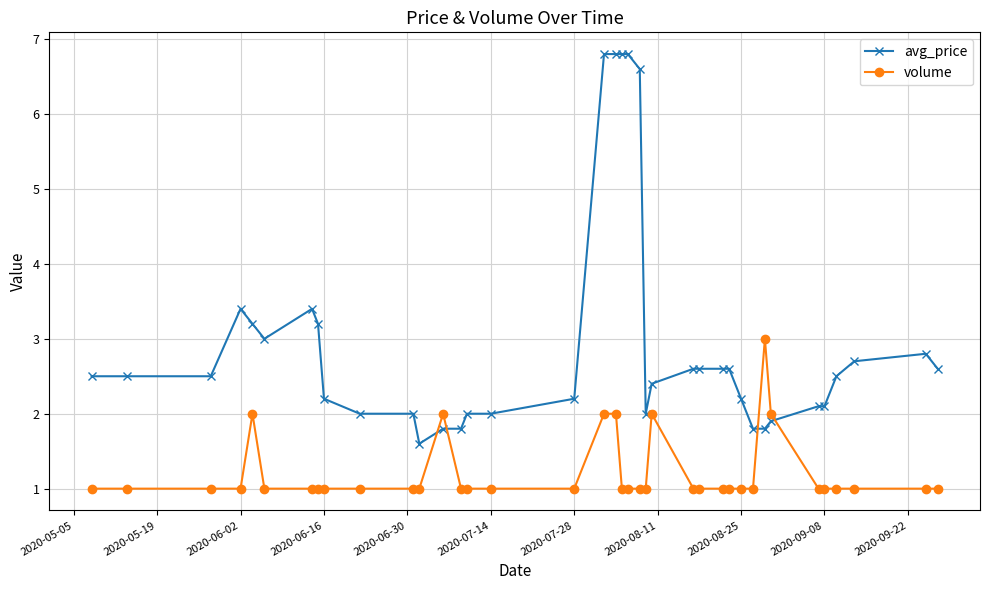

How many times do volume and avg_price cross each other?

4